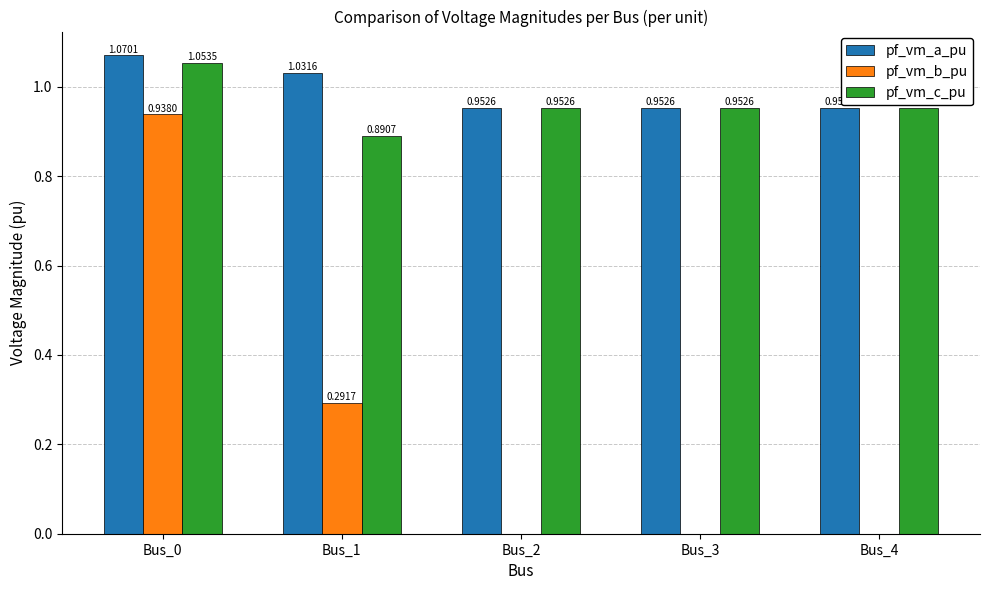

Which series changed the most between Bus_0 and Bus_1?

pf_vm_b_pu